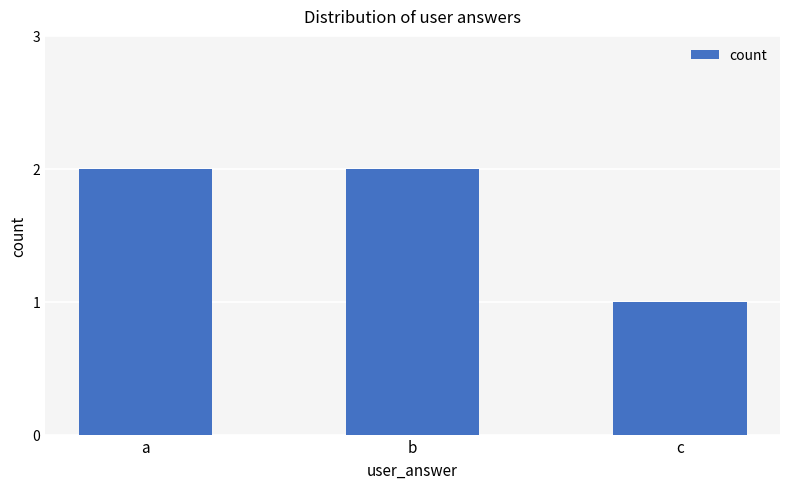

The chart shows a value of 3 at a. True or false?

False